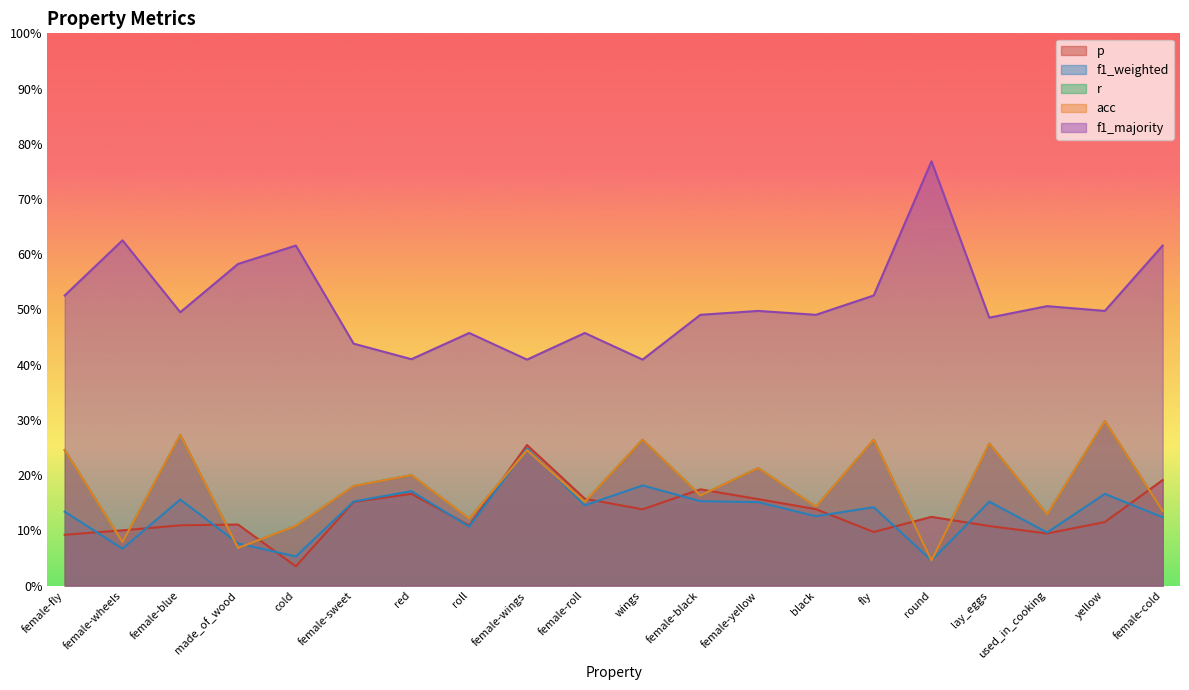

At which category is the sum across all series the highest?

female-wings